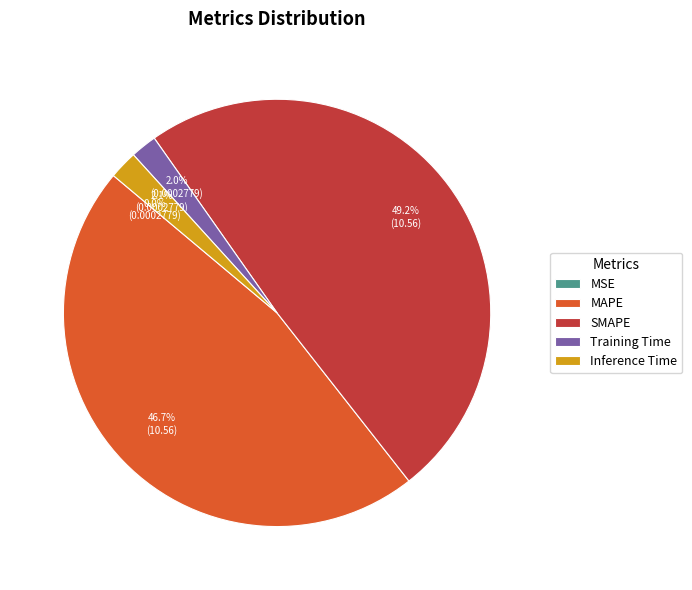

To the nearest percent, what is the difference between the largest and smallest slice percentages?

49%